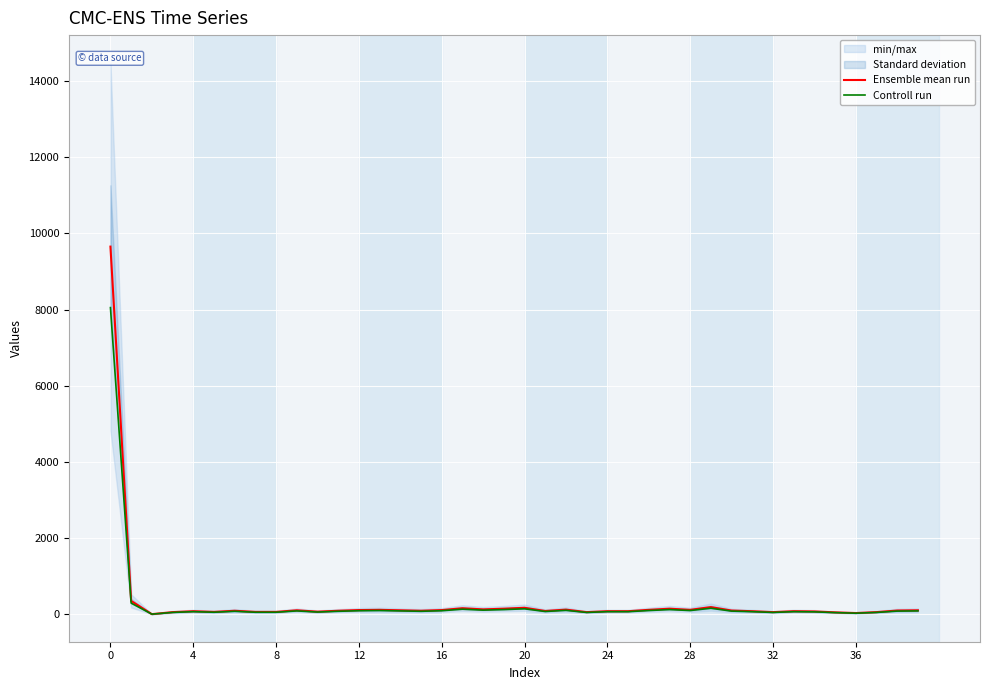

What are all the series names shown in the legend?

Ensemble mean run, Controll run